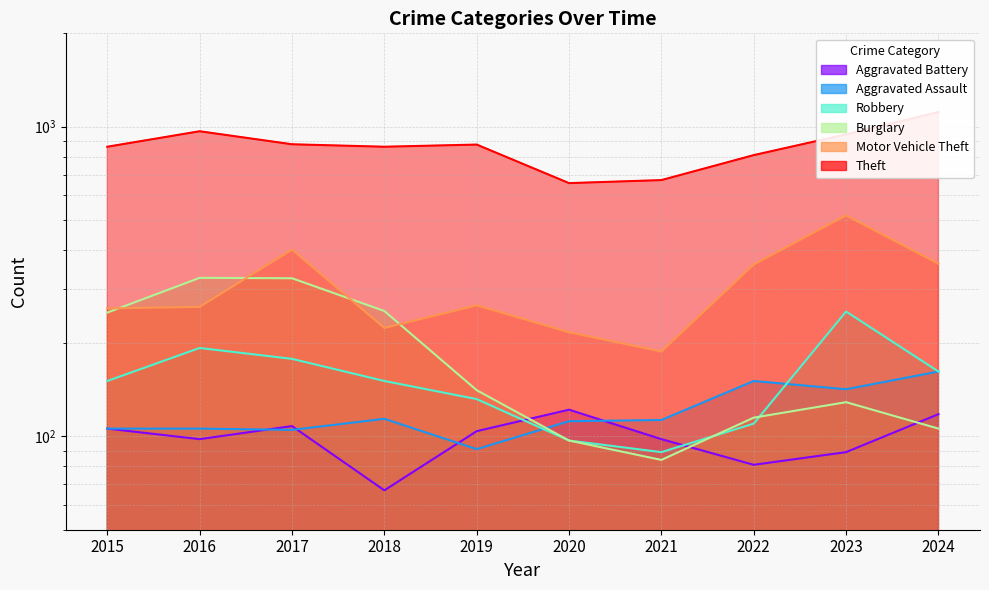

Is the value of Robbery at 2020 greater than the value of Aggravated Battery at 2020?

No